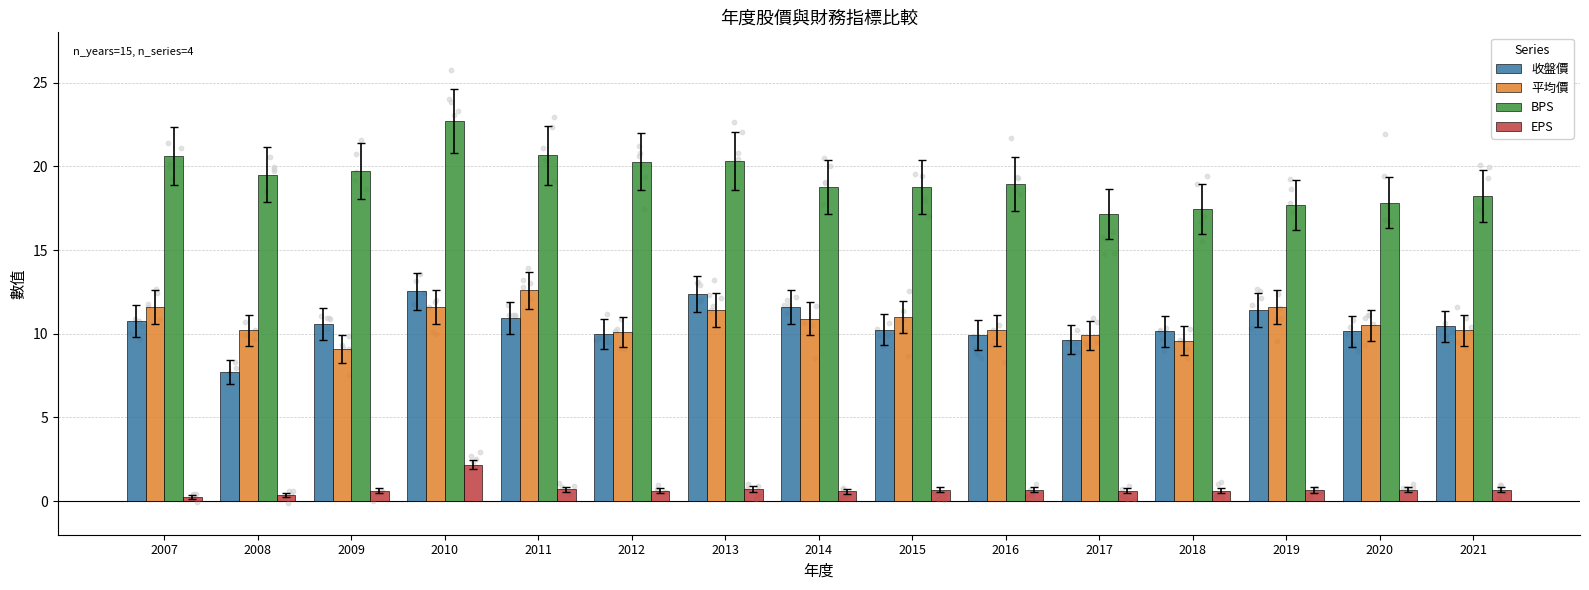

Is the value of 收盤價 at 2011 greater than the value of EPS at 2007?

Yes